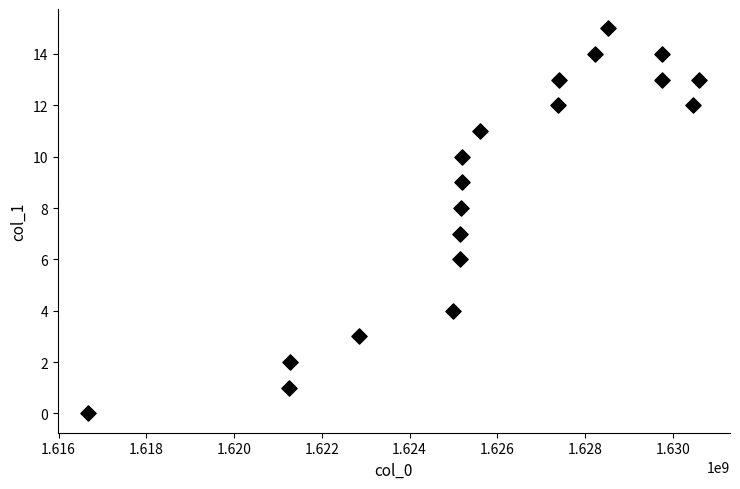

What is the range of X values (max minus min)?

13928266